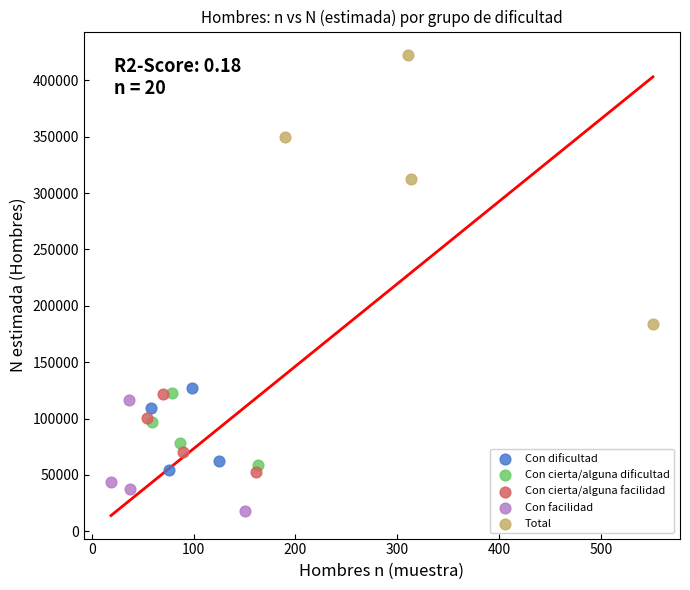

Which series reaches the maximum Y coordinate?

Total